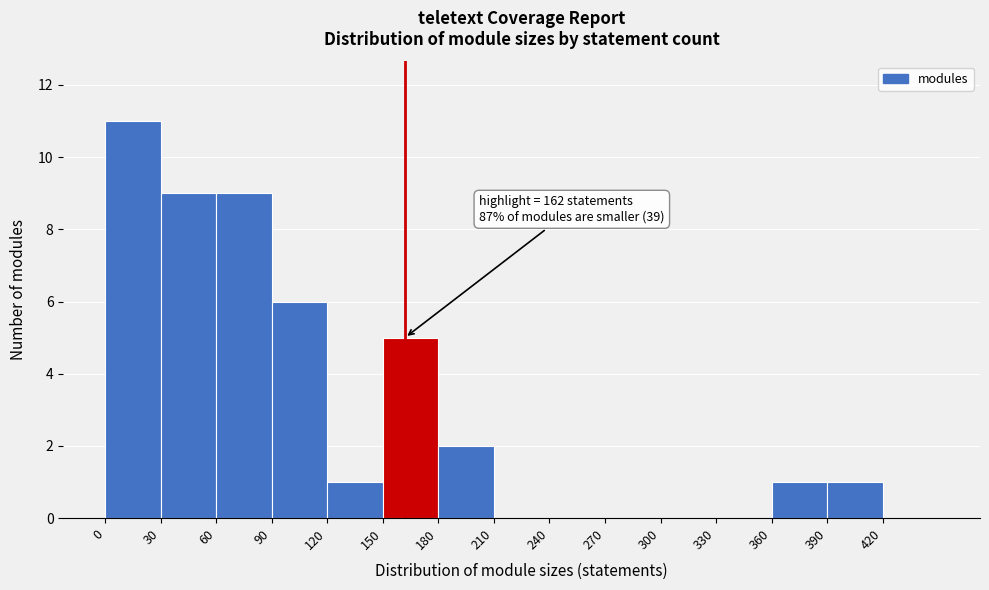

Which range on the x-axis has the tallest bar?

0 to 30